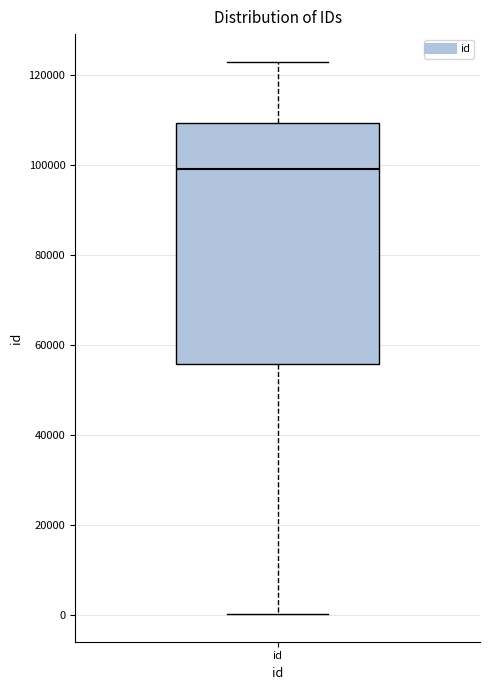

Read this box plot against the y-axis: the position of the median line, the range covered by the box, and the ends of both whiskers. The values are not printed on the chart, so give them approximately, as read against the axis.

median 98000, box 56000 to 110000, whiskers 0 to 122000